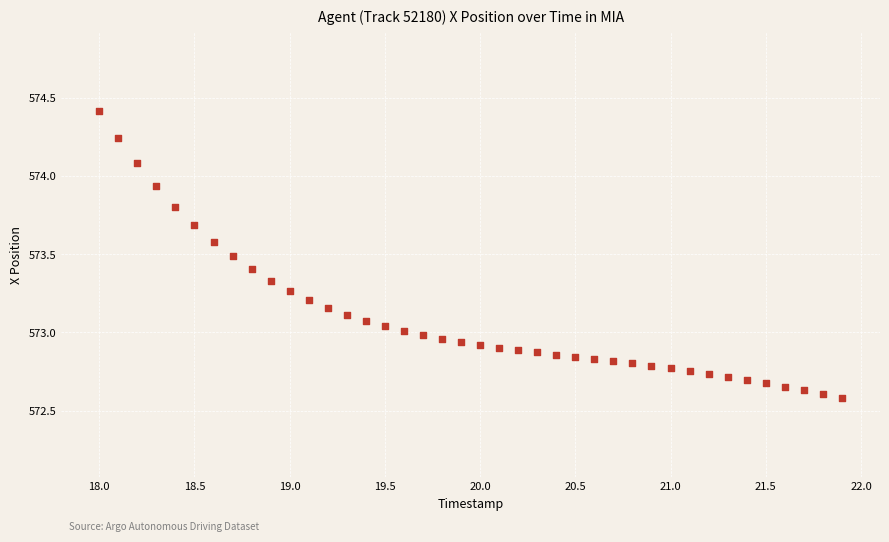

What is the range of Y values (max minus min)?

1.8